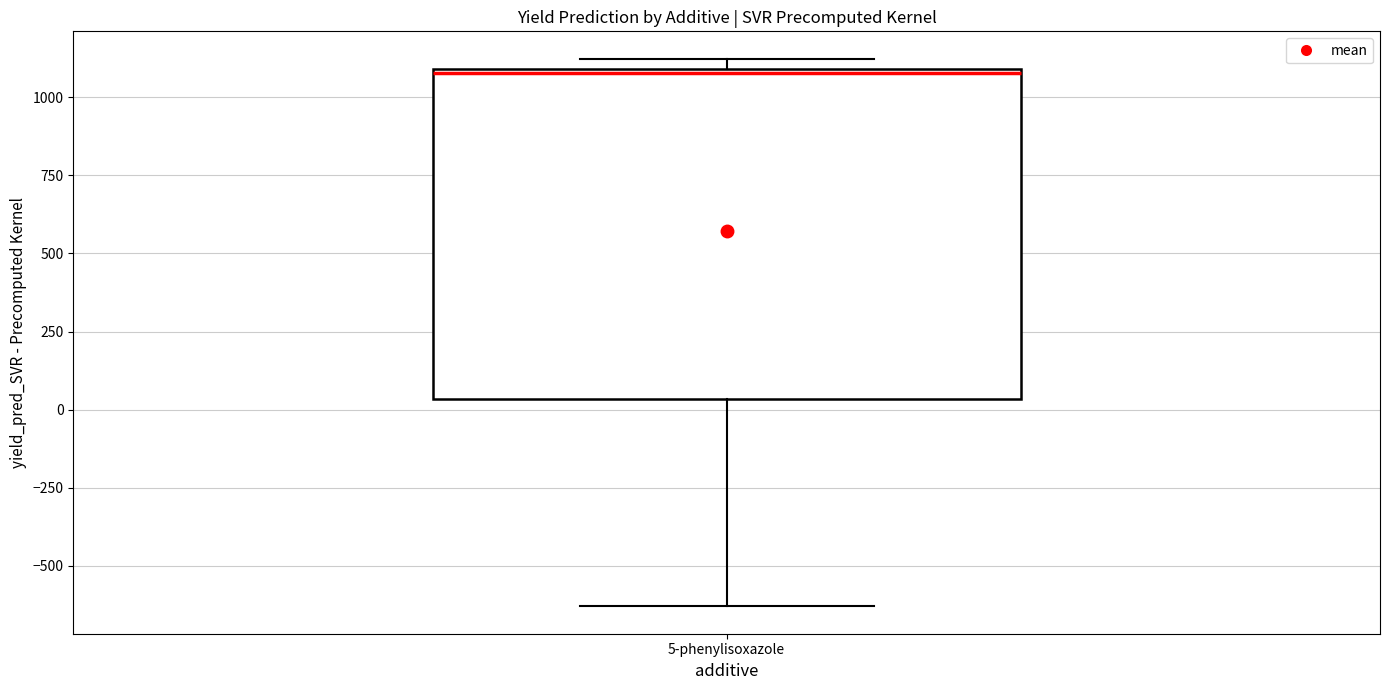

Transcribe this box plot: give where the median line is, the range the box spans, and where the two whiskers end, as read against the y-axis. The values are not printed on the chart, so give them approximately, as read against the axis.

median 1100, box 50 to 1100, whiskers -650 to 1100 (just above the box's upper edge)